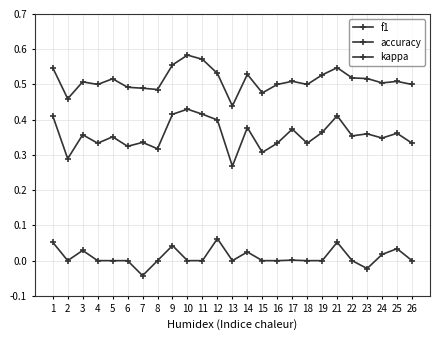

Reading left to right, what are all the values shown in this chart?

f1: 1=0.4	2=0.3	3=0.4	4=0.3	5=0.4	6=0.3	7=0.3	8=0.3	9=0.4	10=0.4	11=0.4	12=0.4	13=0.3	14=0.4	15=0.3	16=0.3	17=0.4	18=0.3	19=0.4	21=0.4	22=0.4	23=0.4	24=0.3	25=0.4	26=0.3
accuracy: 1=0.5	2=0.5	3=0.5	4=0.5	5=0.5	6=0.5	7=0.5	8=0.5	9=0.6	10=0.6	11=0.6	12=0.5	13=0.4	14=0.5	15=0.5	16=0.5	17=0.5	18=0.5	19=0.5	21=0.5	22=0.5	23=0.5	24=0.5	25=0.5	26=0.5
kappa: 1=0.1	2=0.0	3=0.0	4=0.0	5=0.0	6=0.0	7=-0.0	8=0.0	9=0.0	10=0.0	11=0.0	12=0.1	13=0.0	14=0.0	15=0.0	16=0.0	17=0.0	18=0.0	19=0.0	21=0.1	22=0.0	23=-0.0	24=0.0	25=0.0	26=0.0